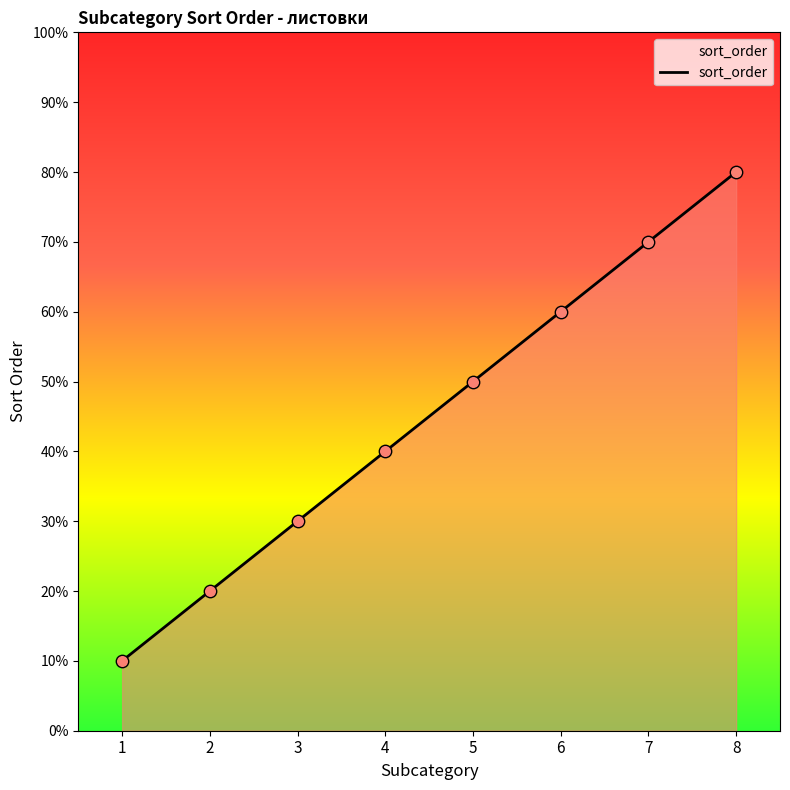

Which has a higher value, 2 or 3?

3